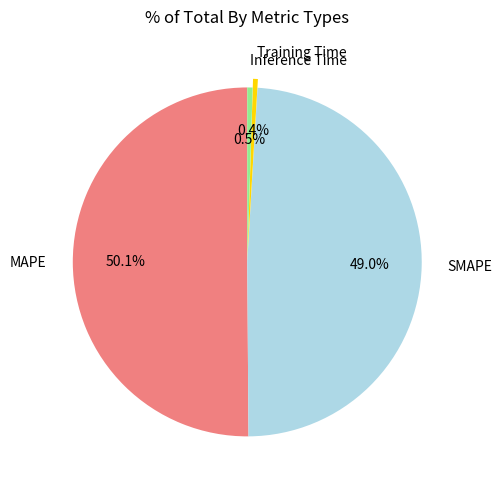

What is the largest slice in the pie chart?

MAPE